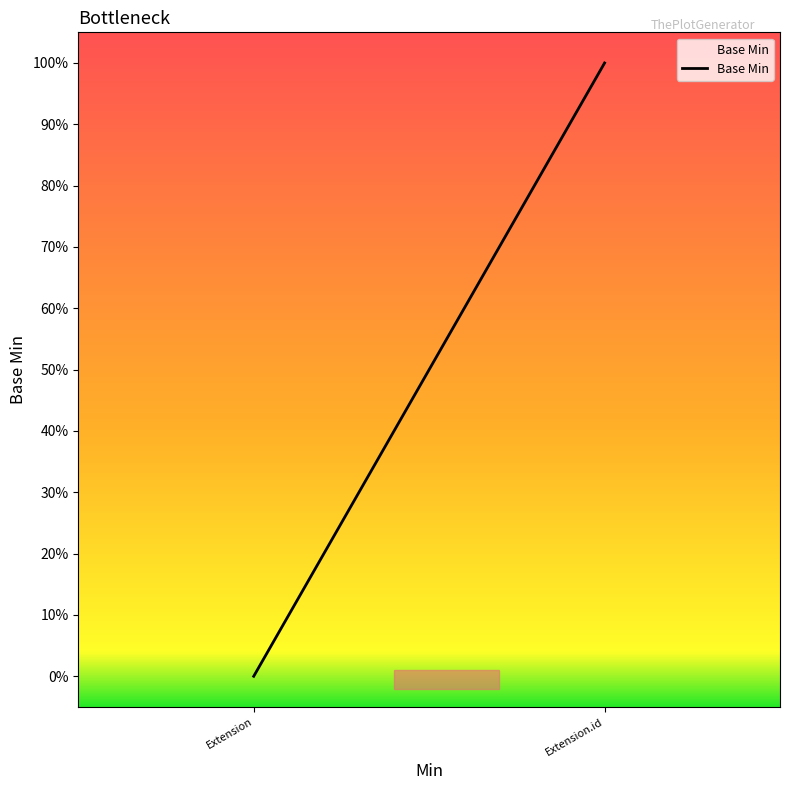

Does the chart display data point markers on the line(s)?

No